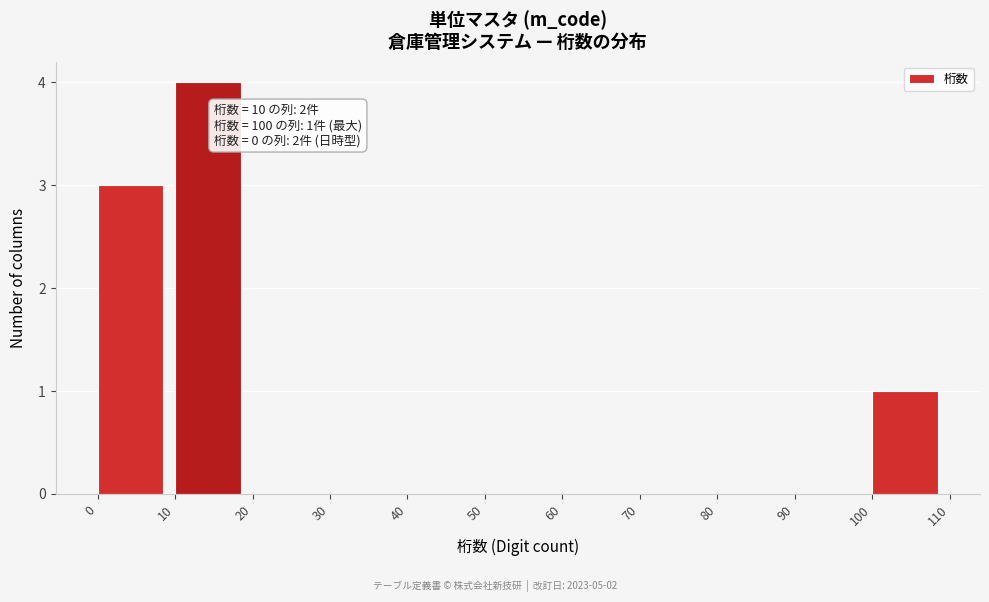

Which range on the x-axis has the tallest bar?

10 to 20